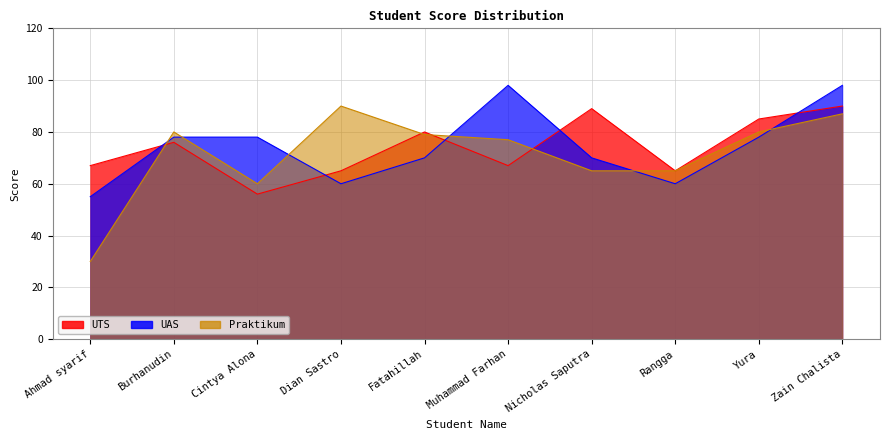

After their last crossing, which series has the higher values: Praktikum or UAS?

UAS